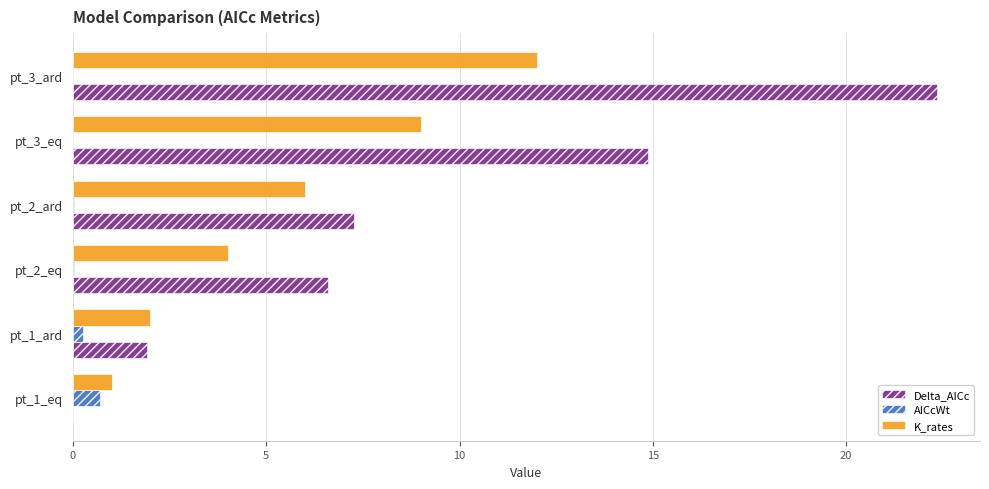

Count the number of data series in this chart.

3